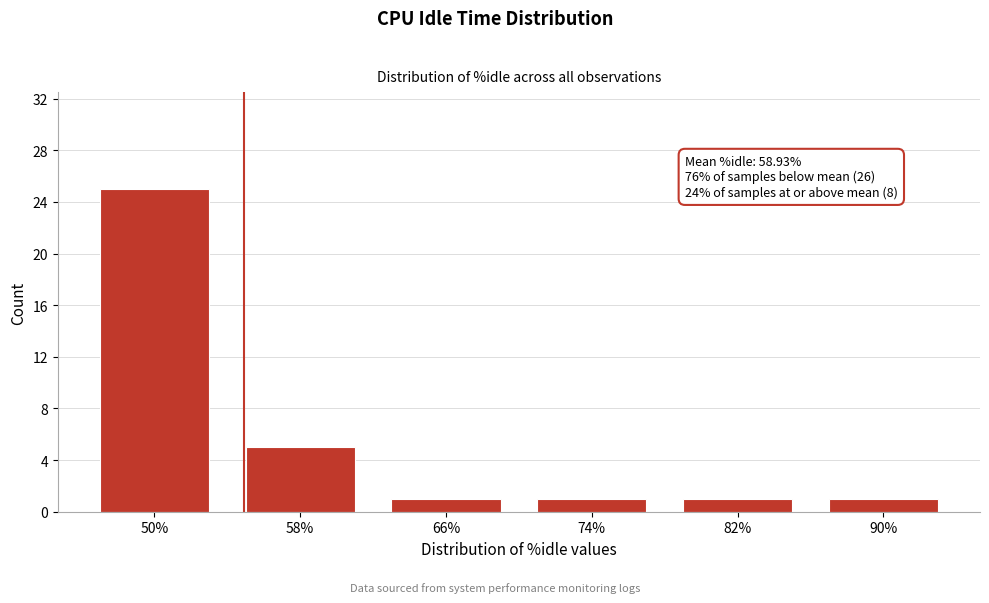

Reading left to right, what are all the values shown in this chart?

25	5	1	1	1	1